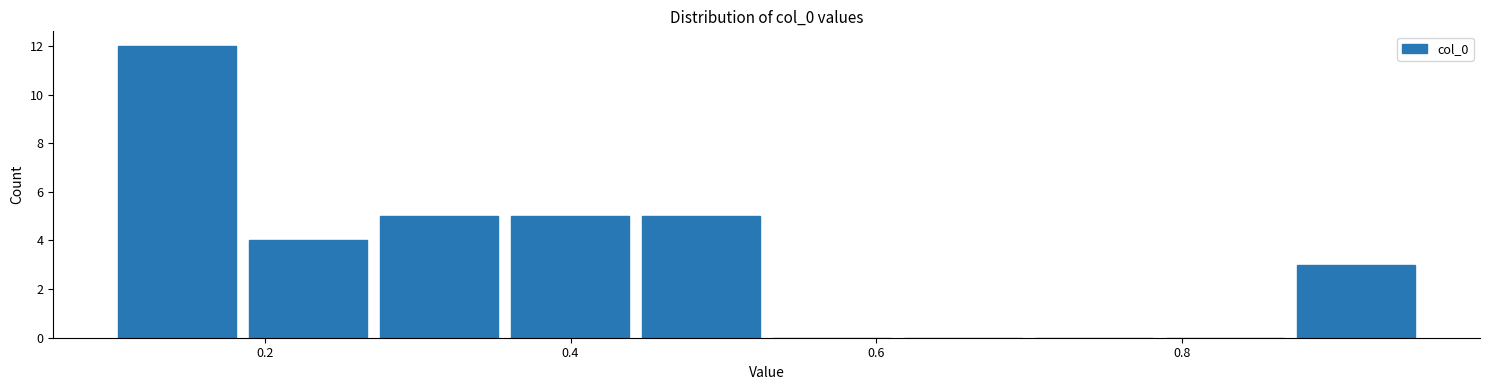

Reading left to right, list every bar in this chart as the range it spans on the x-axis followed by its height. Neither the bar edges nor the heights are printed on the chart, so give them approximately, as read against the axes.

0.10 to 0.18: 12
0.18 to 0.28: 4
0.28 to 0.36: 5
0.36 to 0.44: 5
0.44 to 0.52: 5
0.52 to 0.62: 0
0.62 to 0.70: 0
0.70 to 0.78: 0
0.78 to 0.88: 0
0.88 to 0.96: 3